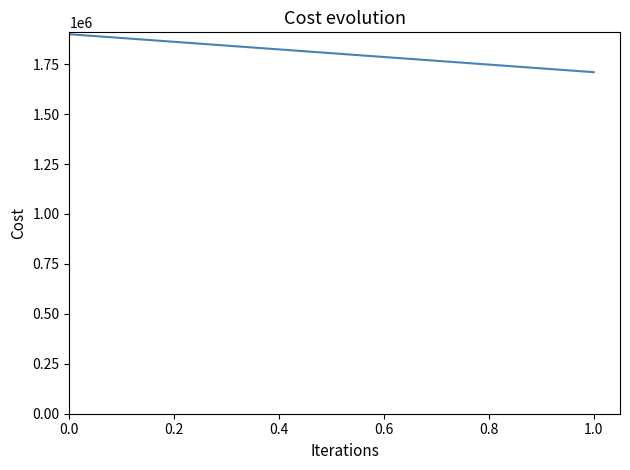

What is the ratio of the value at 1.0 to the value at 0.0?

0.9